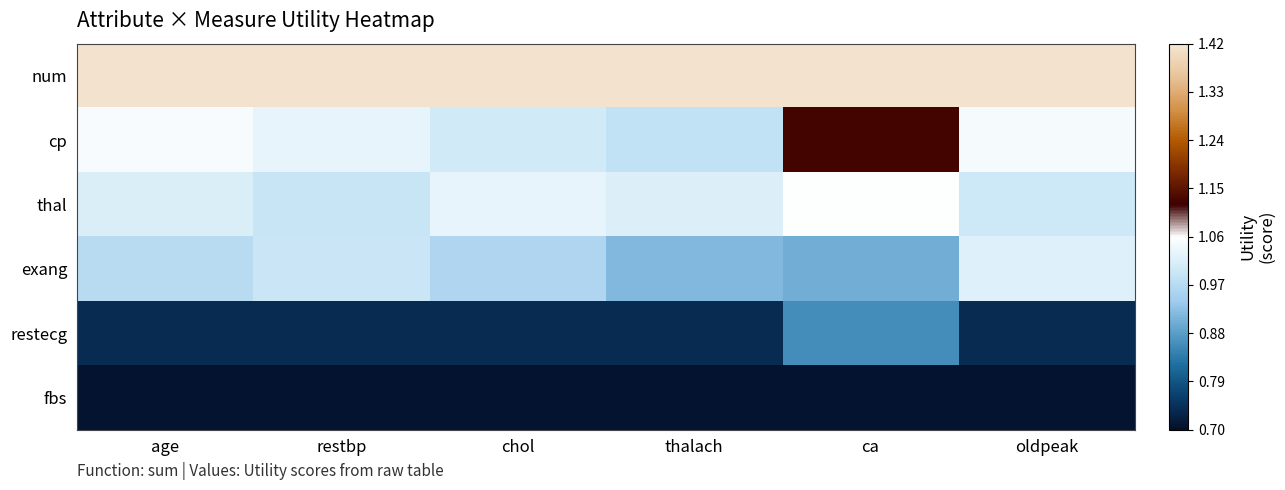

Between chol and thalach, which series saw the biggest shift?

exang